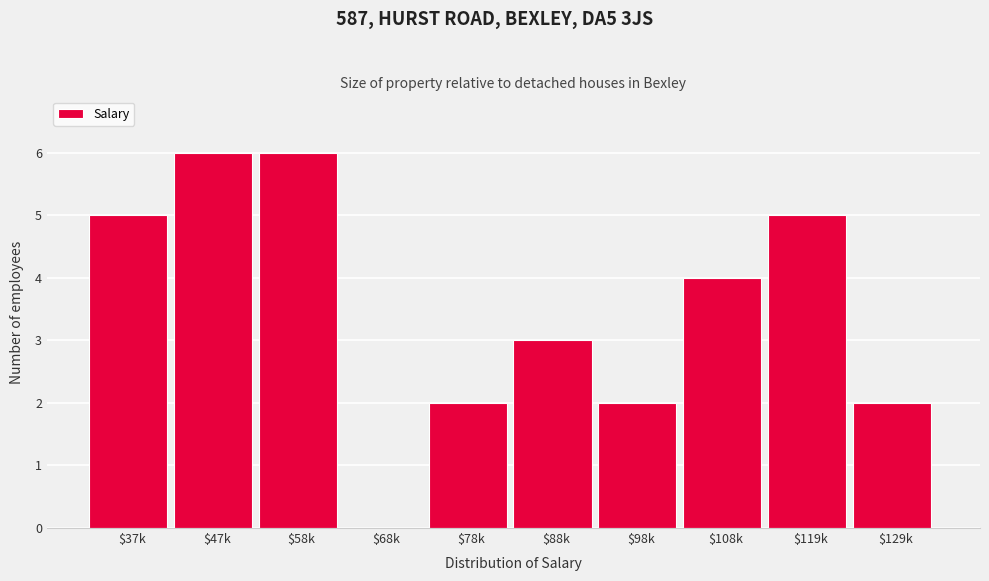

The chart shows a value of 2 at $129k. True or false?

True